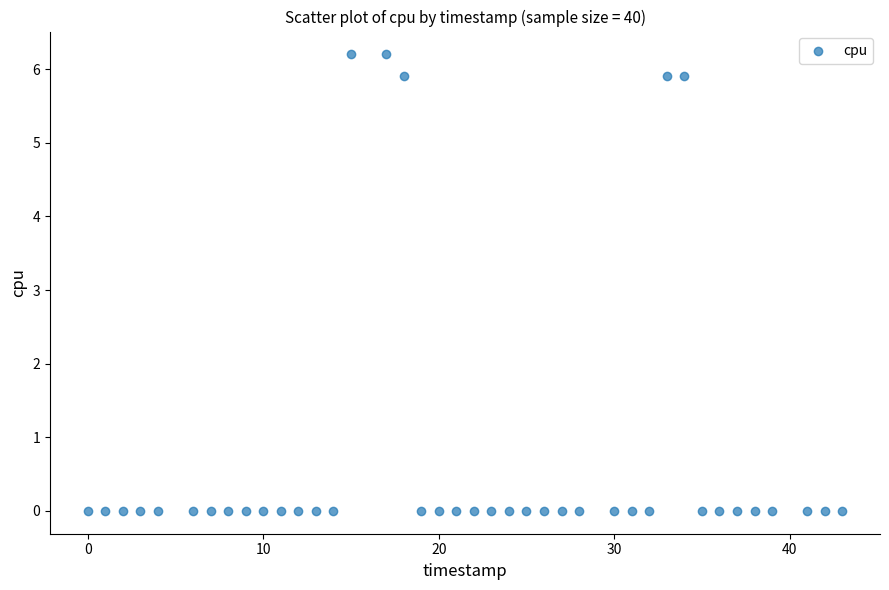

What is the range of X values (max minus min)?

43.0